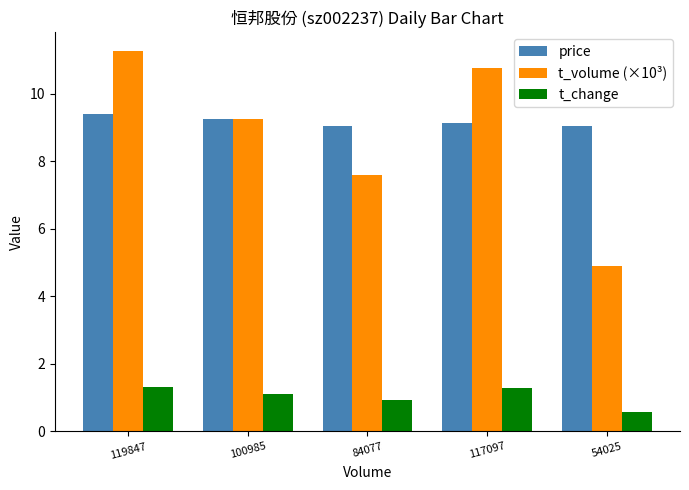

How many groups of bars are there?

5